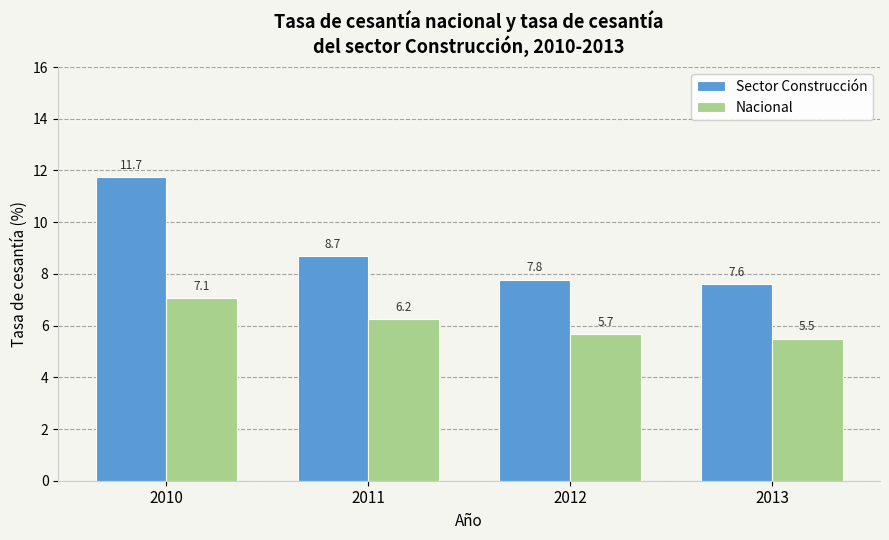

Which series has the largest total across all categories?

Sector Construcción